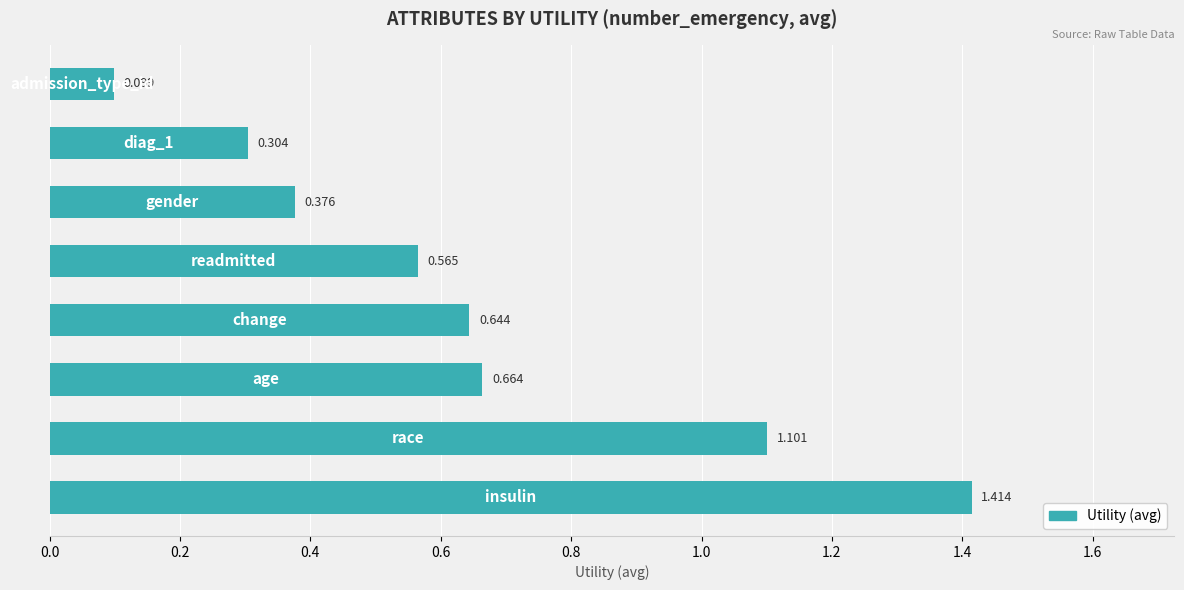

Are the bars grouped side by side (vs. stacked)?

No